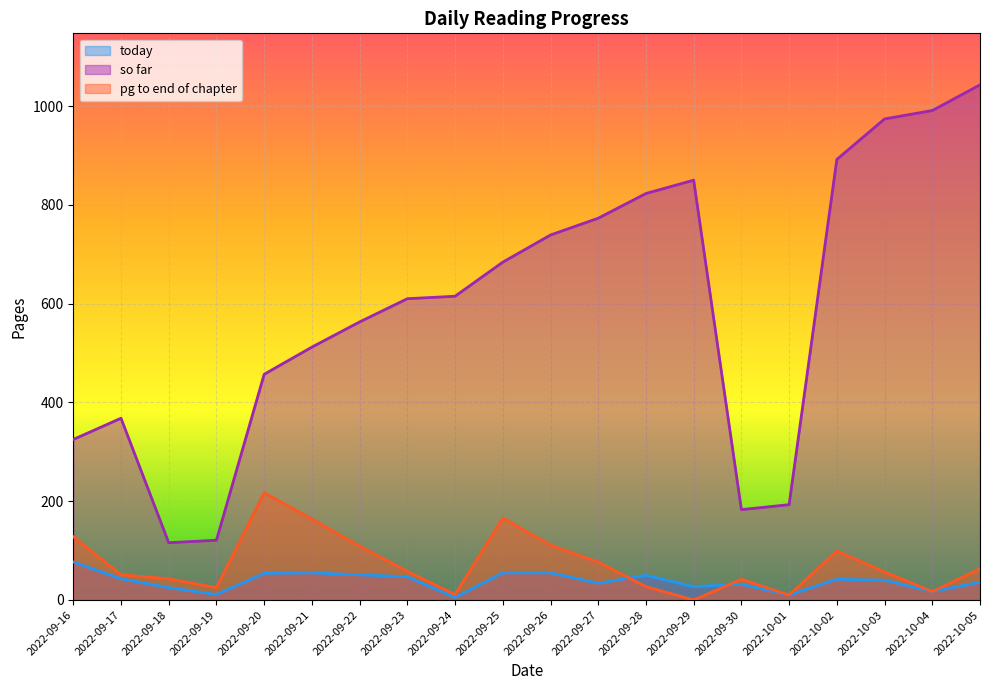

Which category has the lowest value in the today series?

2022-09-24